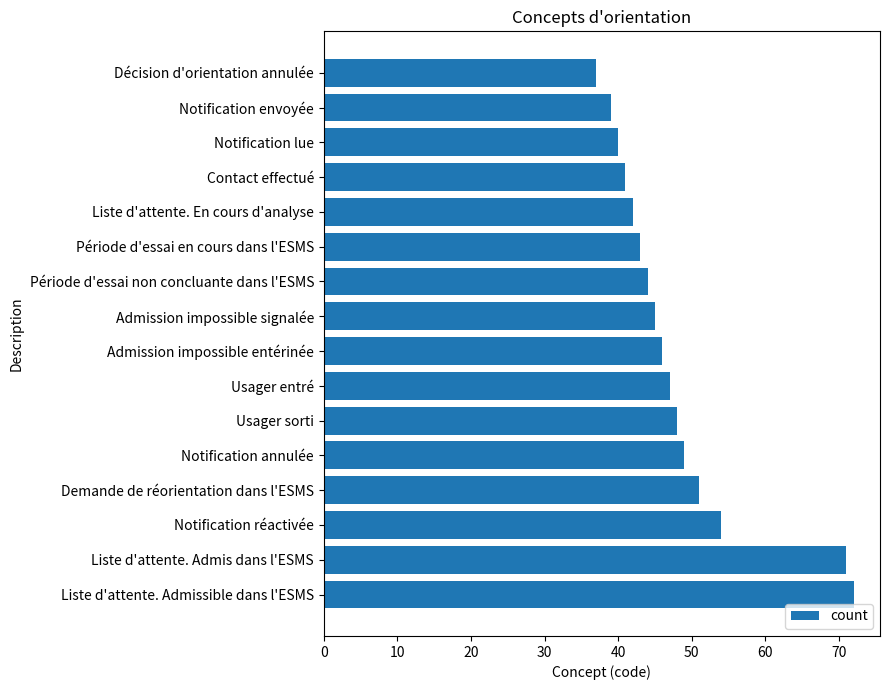

What is the difference between the maximum and second lowest values?

33